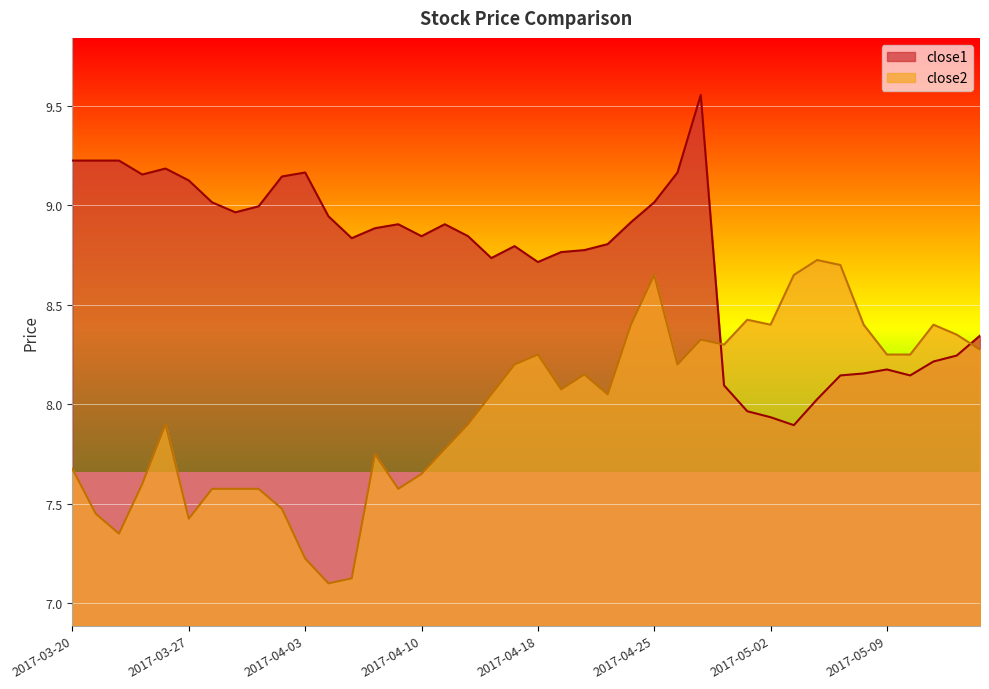

Where is close1 nearest to the value 8?

2017-05-04